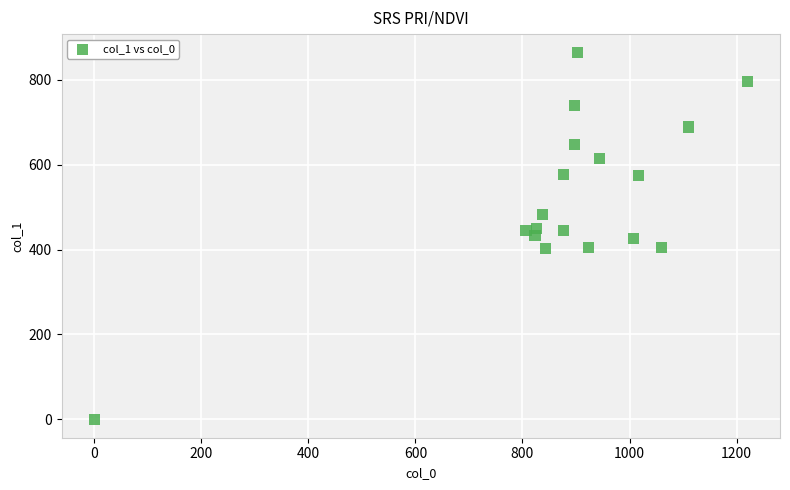

What is the range of Y values (max minus min)?

864.0